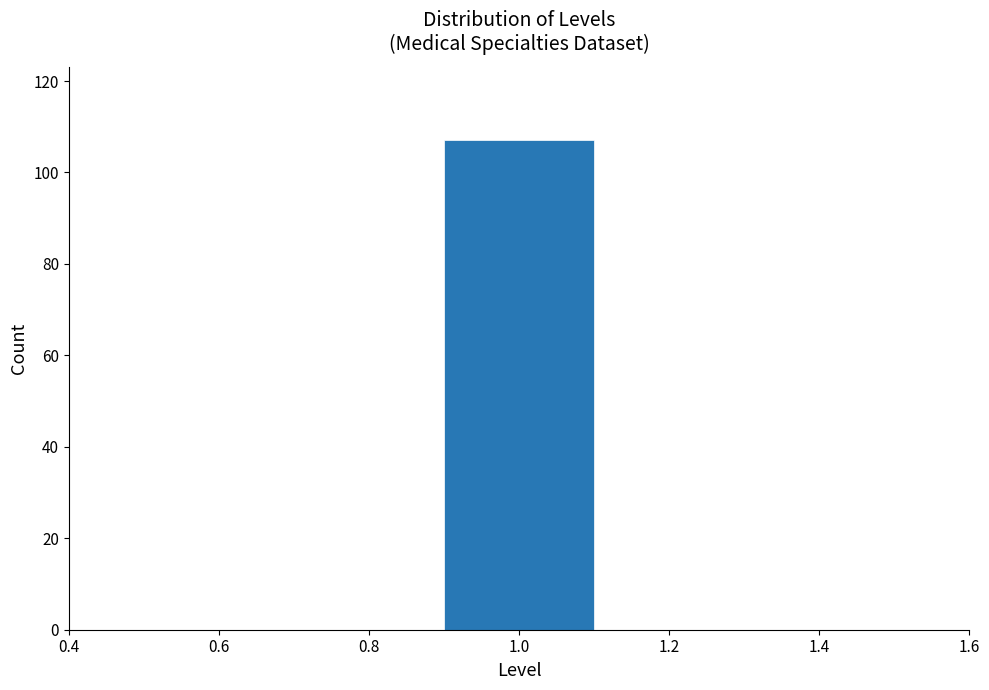

How tall is the bar that spans 0.9 to 1.1 on the x-axis? The values are not printed on the chart, so give them approximately, as read against the axis.

108